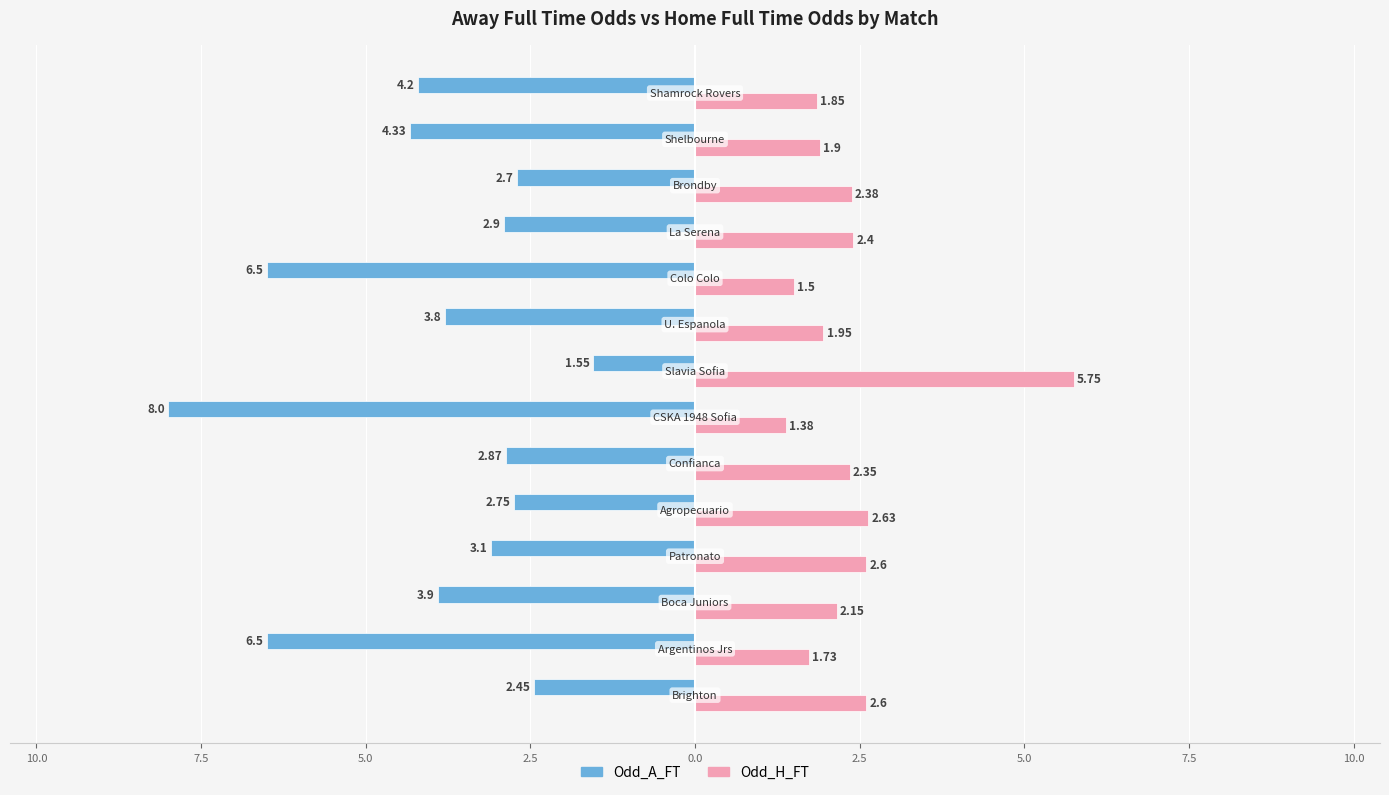

What are all the series names shown in the legend?

Odd_A_FT, Odd_H_FT